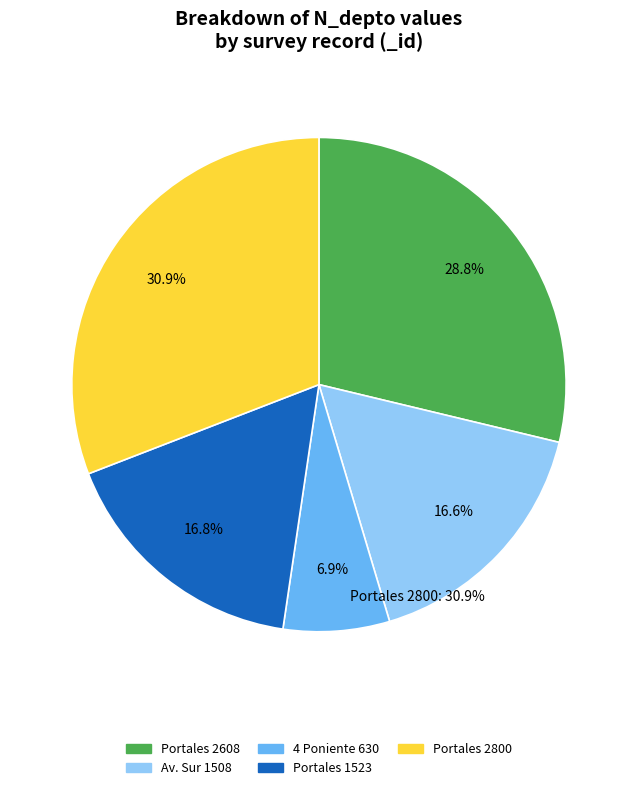

Is there a majority slice in this chart?

No